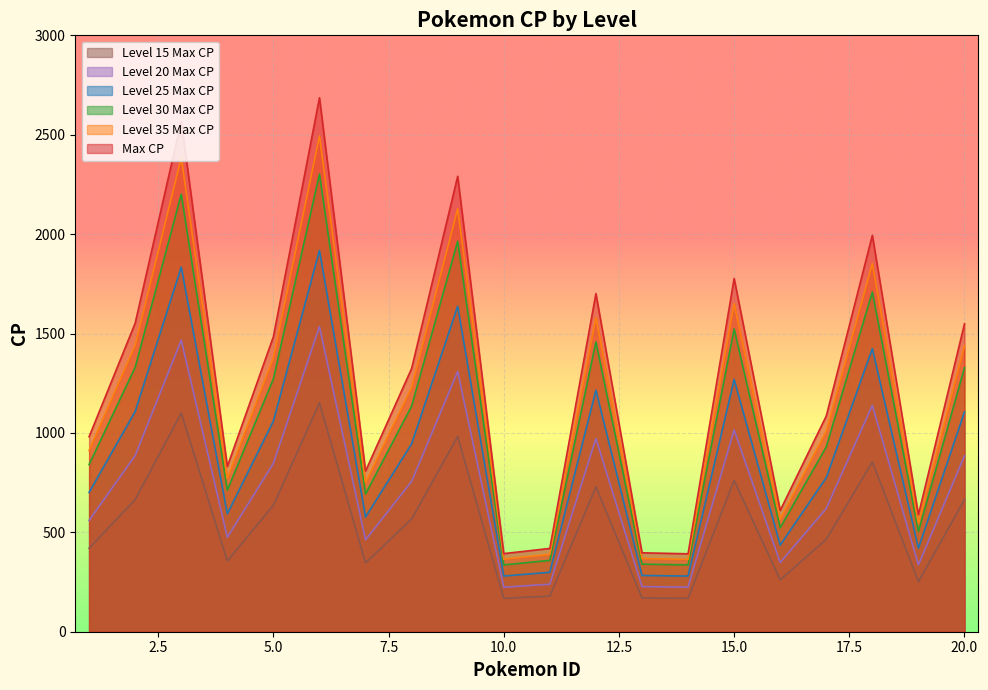

True or false: int_20maxCP and int_30maxCP cross at least once.

False